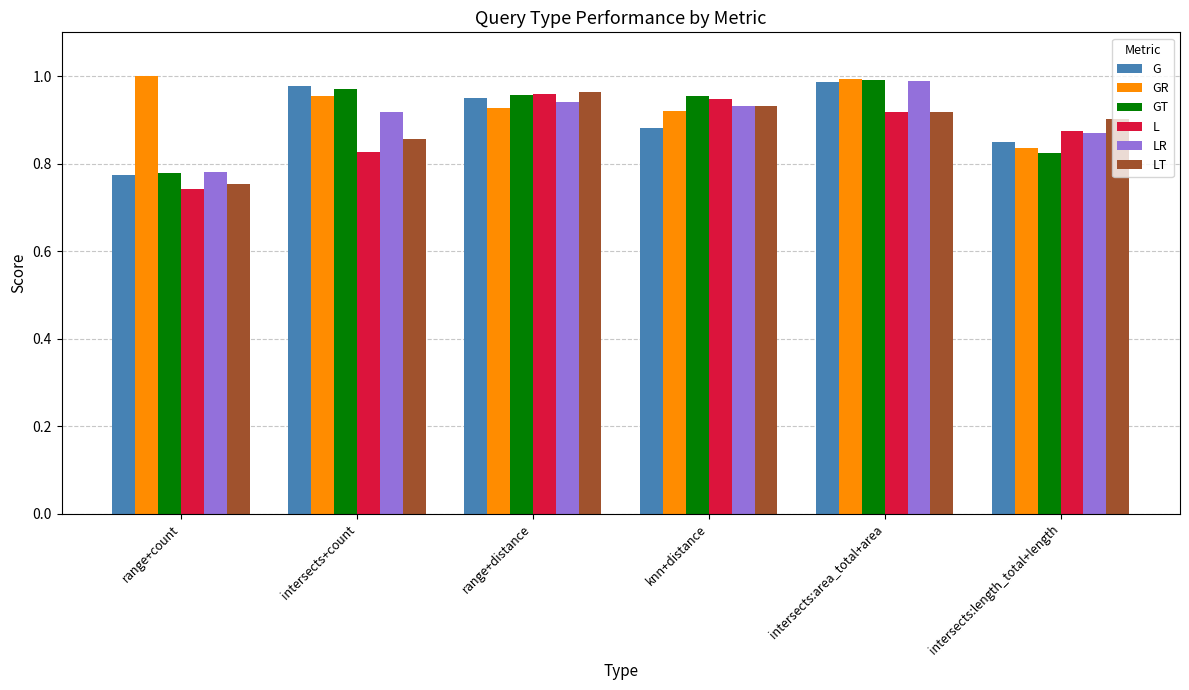

What is the total value across all series at intersects+count?

5.5